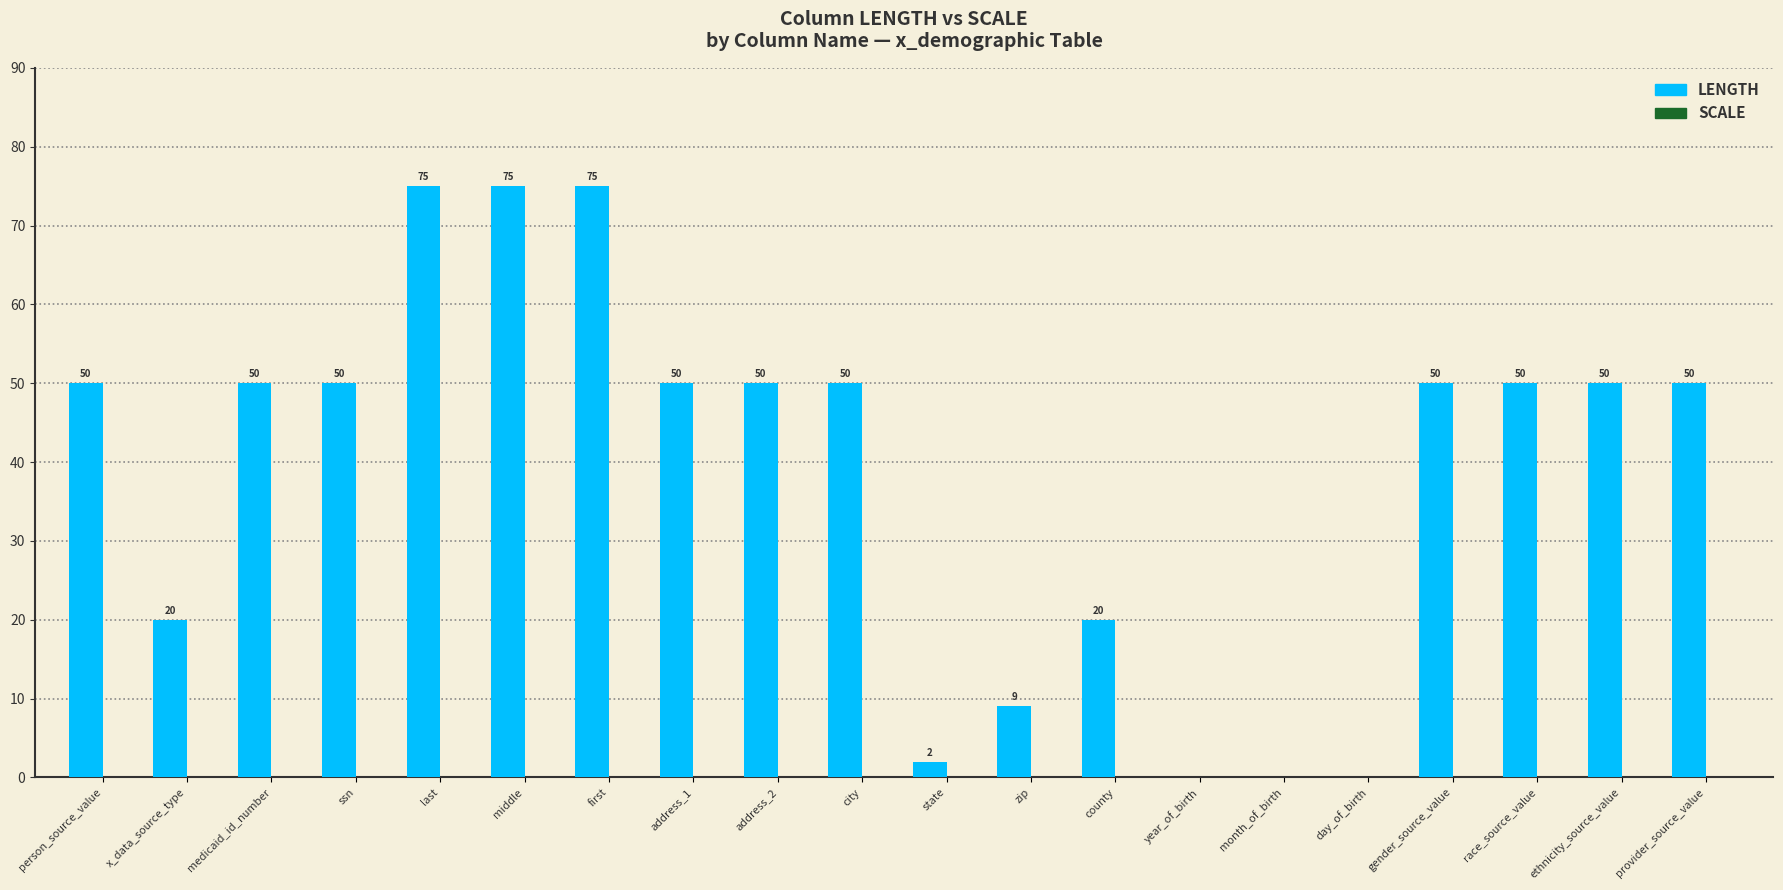

Which has a higher value, ssn or state?

ssn